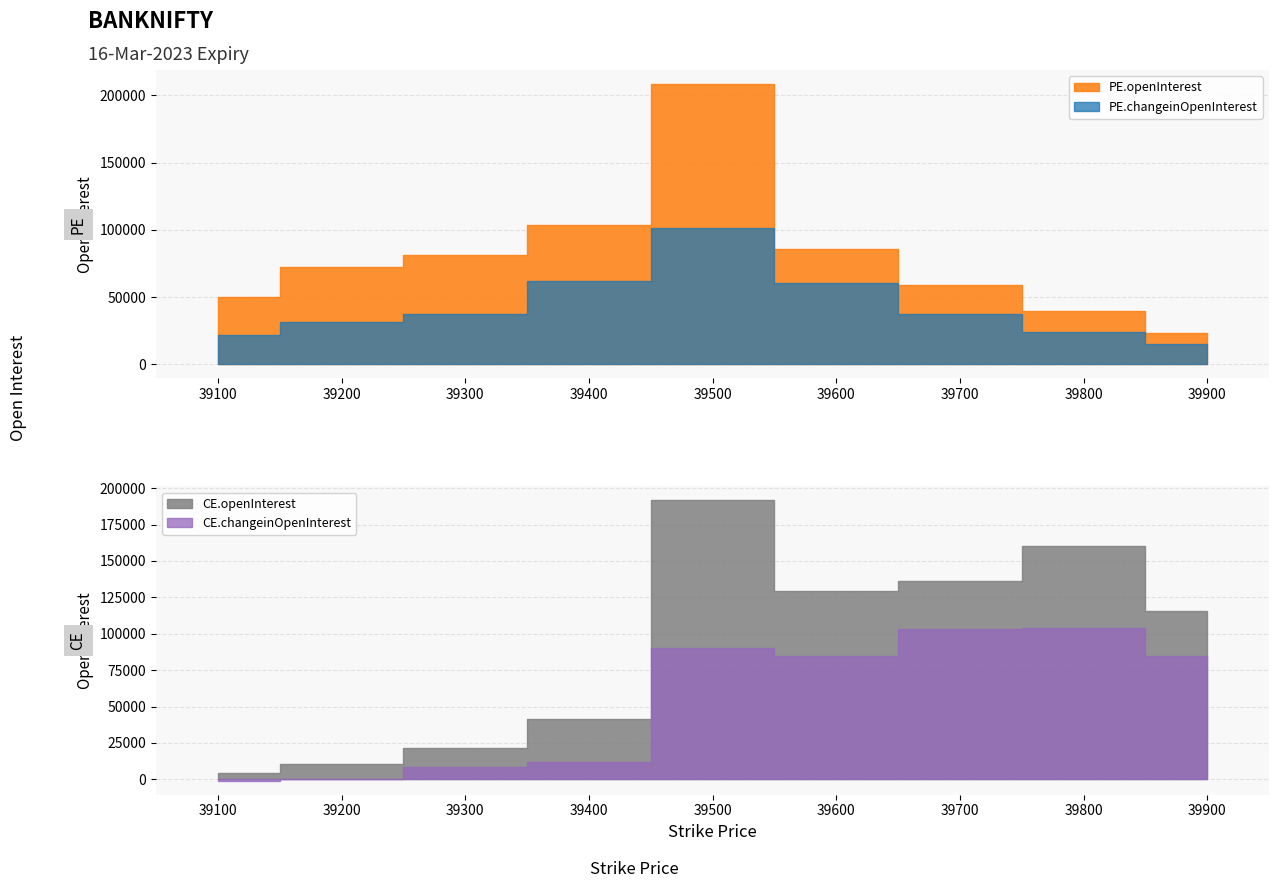

At which category is the sum across all series the highest?

39500